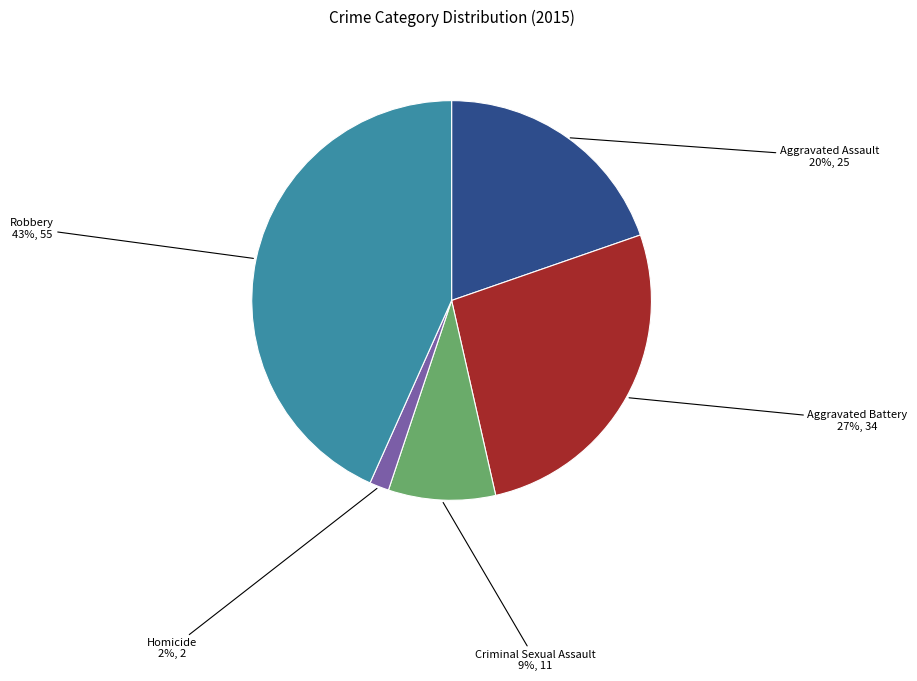

Count the number of slices in the pie.

5